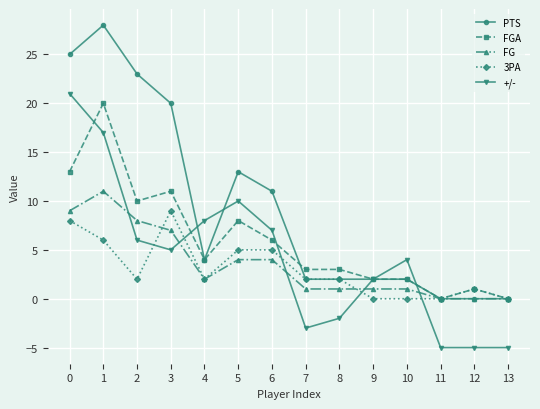

How many values in the FG series are below 2?

7